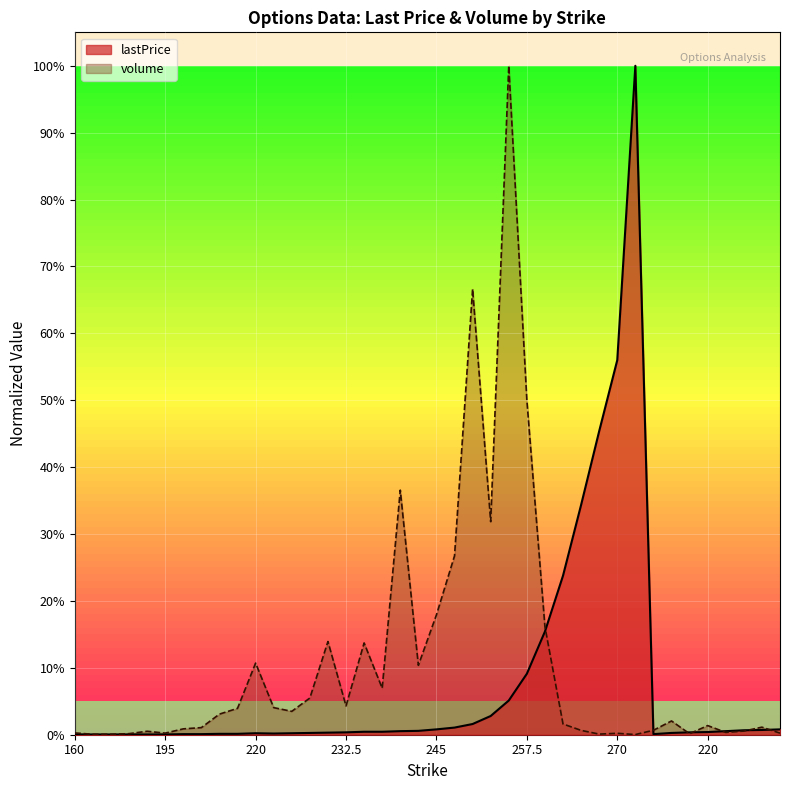

Reading right to left, extract all data points from this chart.

lastPrice: 0.0	0.0	0.0	0.0	0.0	0.0	0.0	0.0	1.0	0.6	0.5	0.3	0.2	0.2	0.1	0.1	0.0	0.0	0.0	0.0	0.0	0.0	0.0	0.0	0.0	0.0	0.0	0.0	0.0	0.0	0.0	0.0	0.0	0.0	0.0	0.0	0.0	0.0	0.0	0.0
volume: 0.0	0.0	0.0	0.0	0.0	0.0	0.0	0.0	0.0	0.0	0.0	0.0	0.0	0.2	0.5	1.0	0.3	0.7	0.3	0.2	0.1	0.4	0.1	0.1	0.0	0.1	0.1	0.0	0.0	0.1	0.0	0.0	0.0	0.0	0.0	0.0	0.0	0.0	0.0	0.0